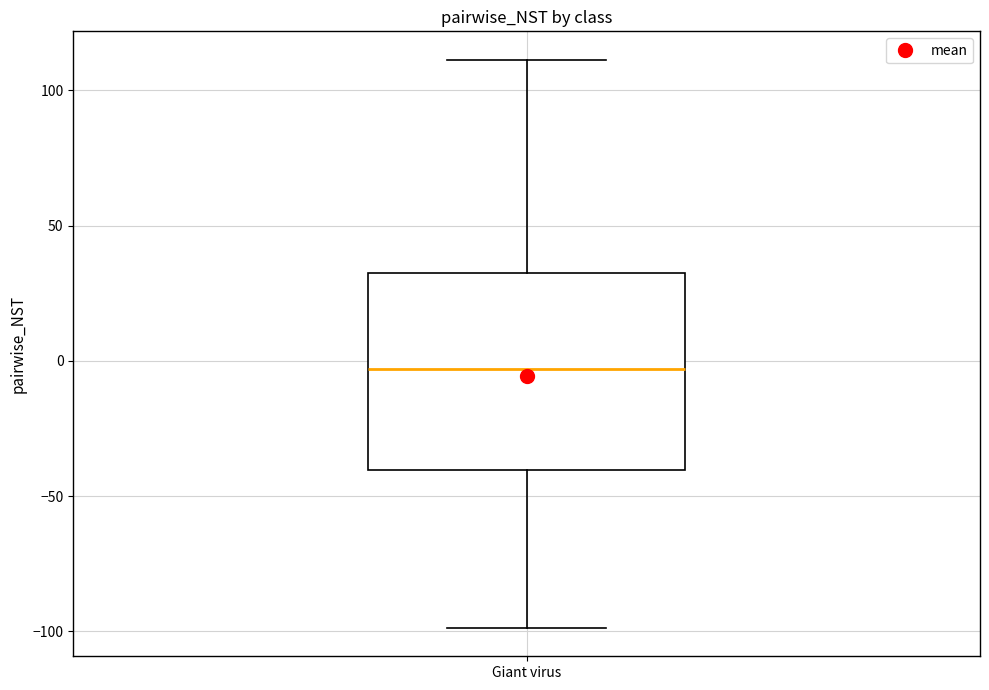

Read this box plot against the y-axis: the position of the median line, the range covered by the box, and the ends of both whiskers. The values are not printed on the chart, so give them approximately, as read against the axis.

median -5, box -40 to 30, whiskers -100 to 110